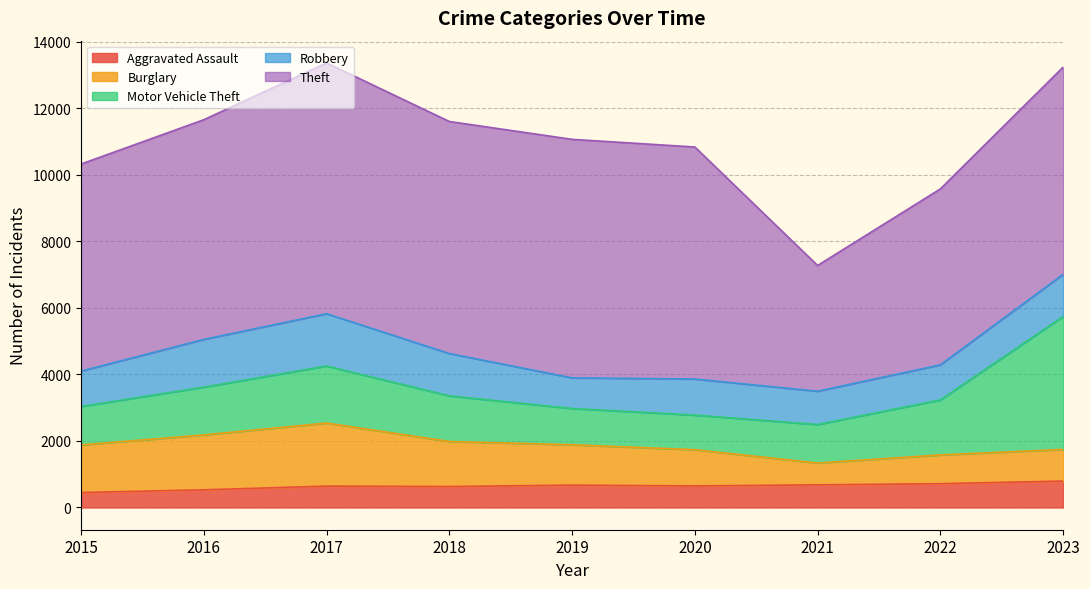

True or false: Robbery has more than 1 points higher than both neighbors.

True